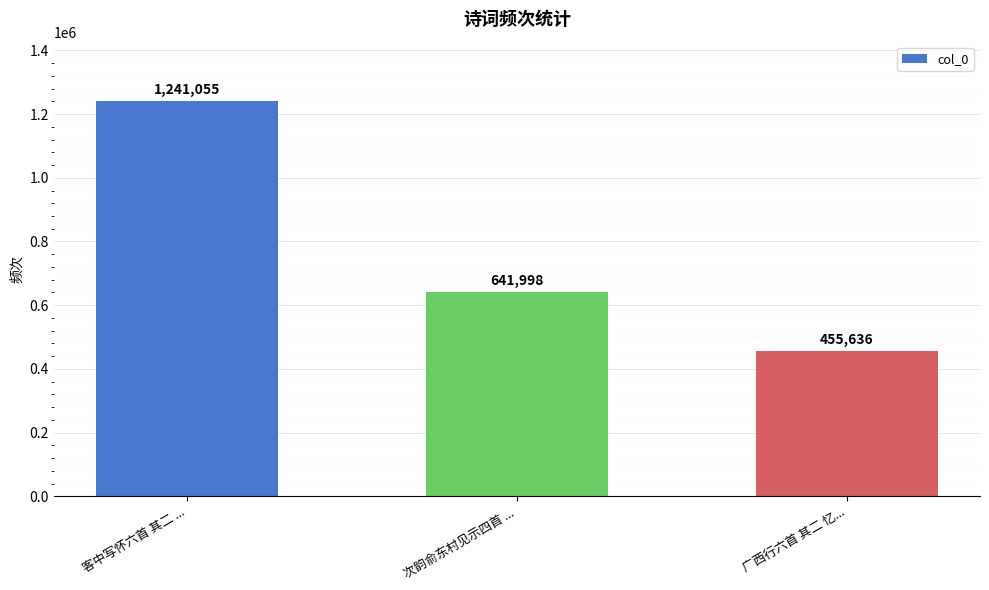

Are the bars grouped side by side (vs. stacked)?

No